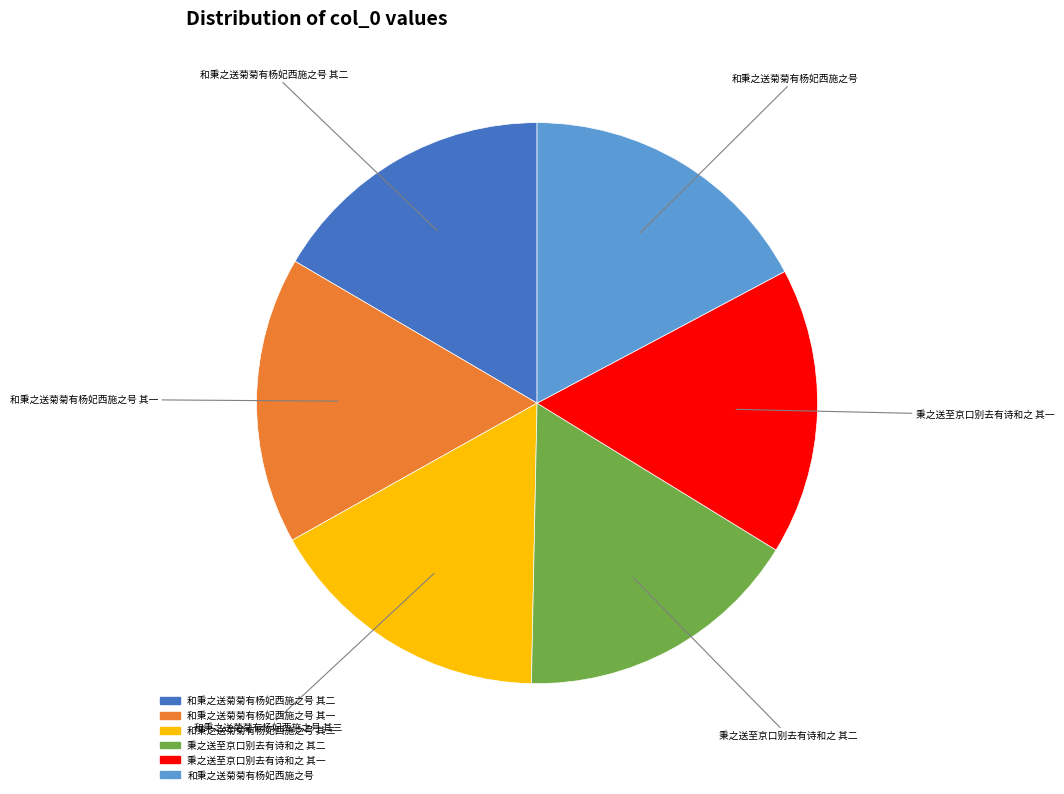

Does any single category account for the majority?

No